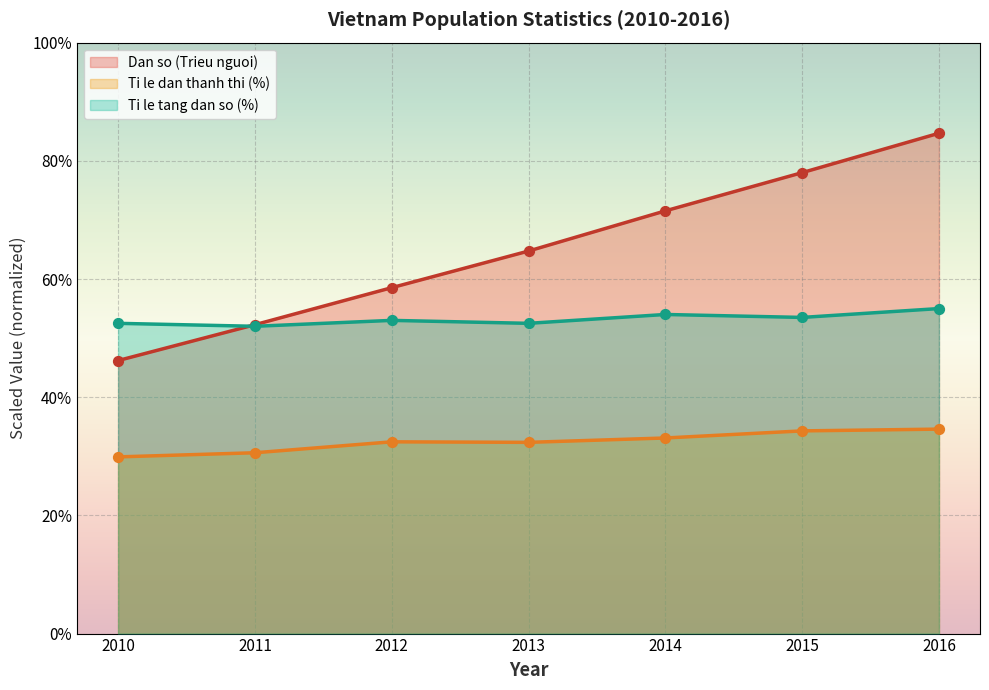

At which category is the sum across all series the highest?

2016